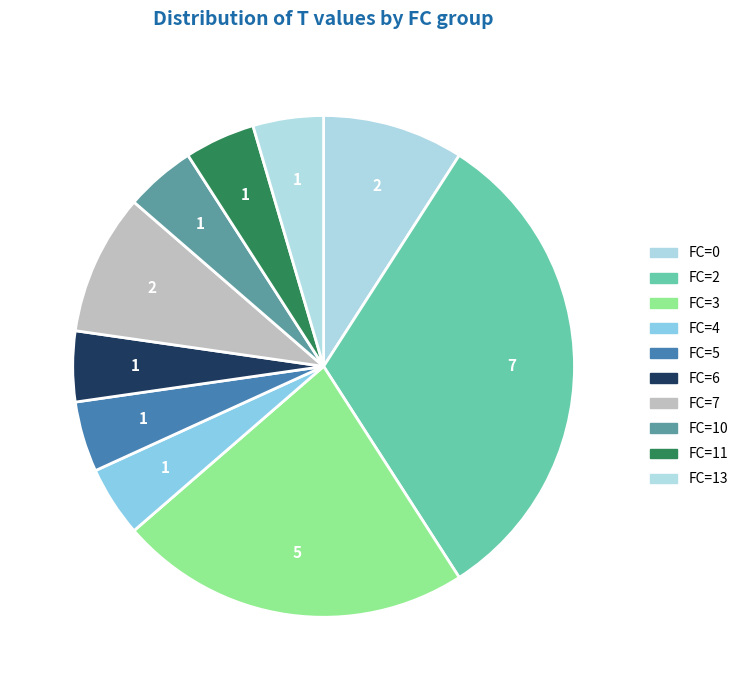

Is there a majority slice in this chart?

No